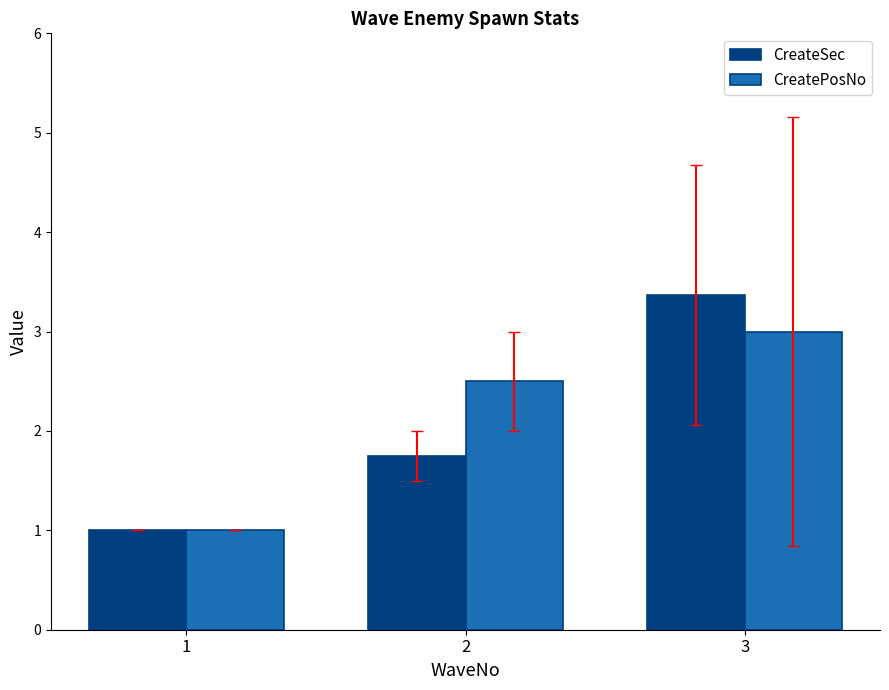

Reading left to right, list all the values displayed in this chart.

CreateSec: 1.0	1.8	3.4
CreatePosNo: 1.0	2.5	3.0